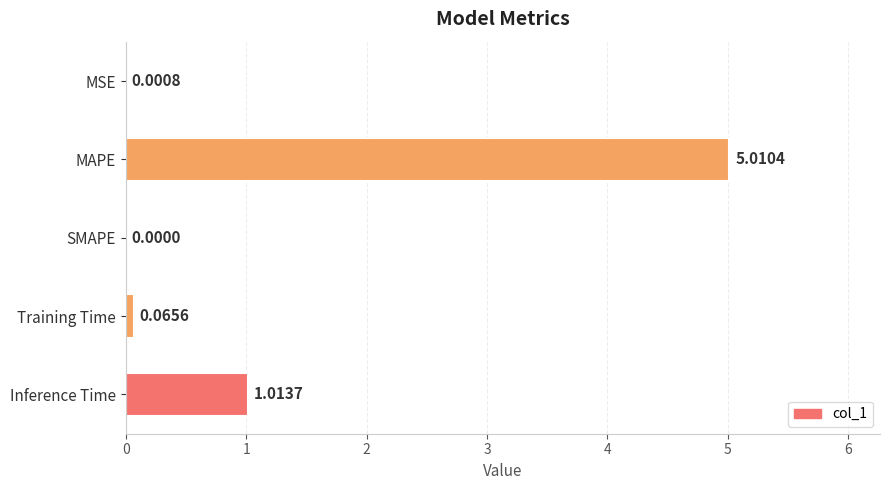

What is the sum of all values?

6.1